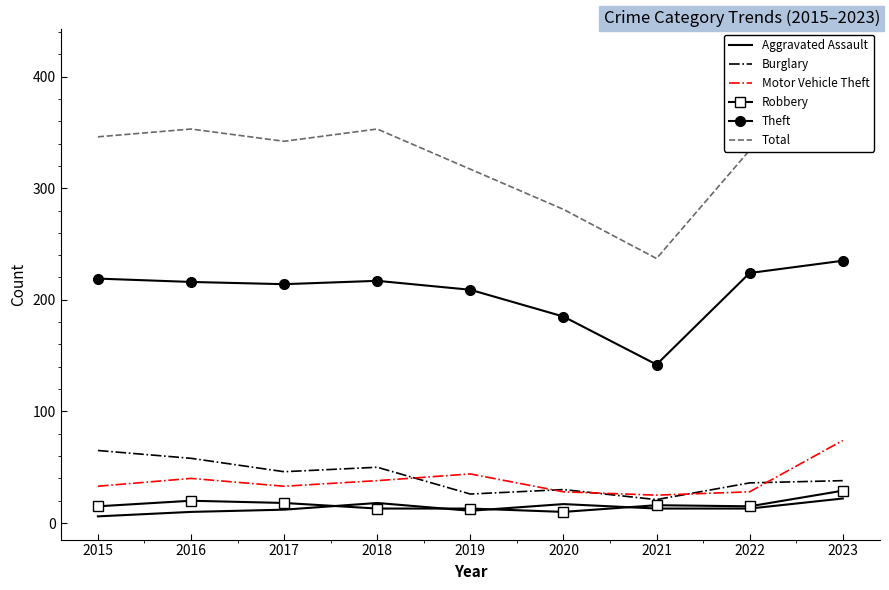

Where is the first local minimum for Robbery?

2020